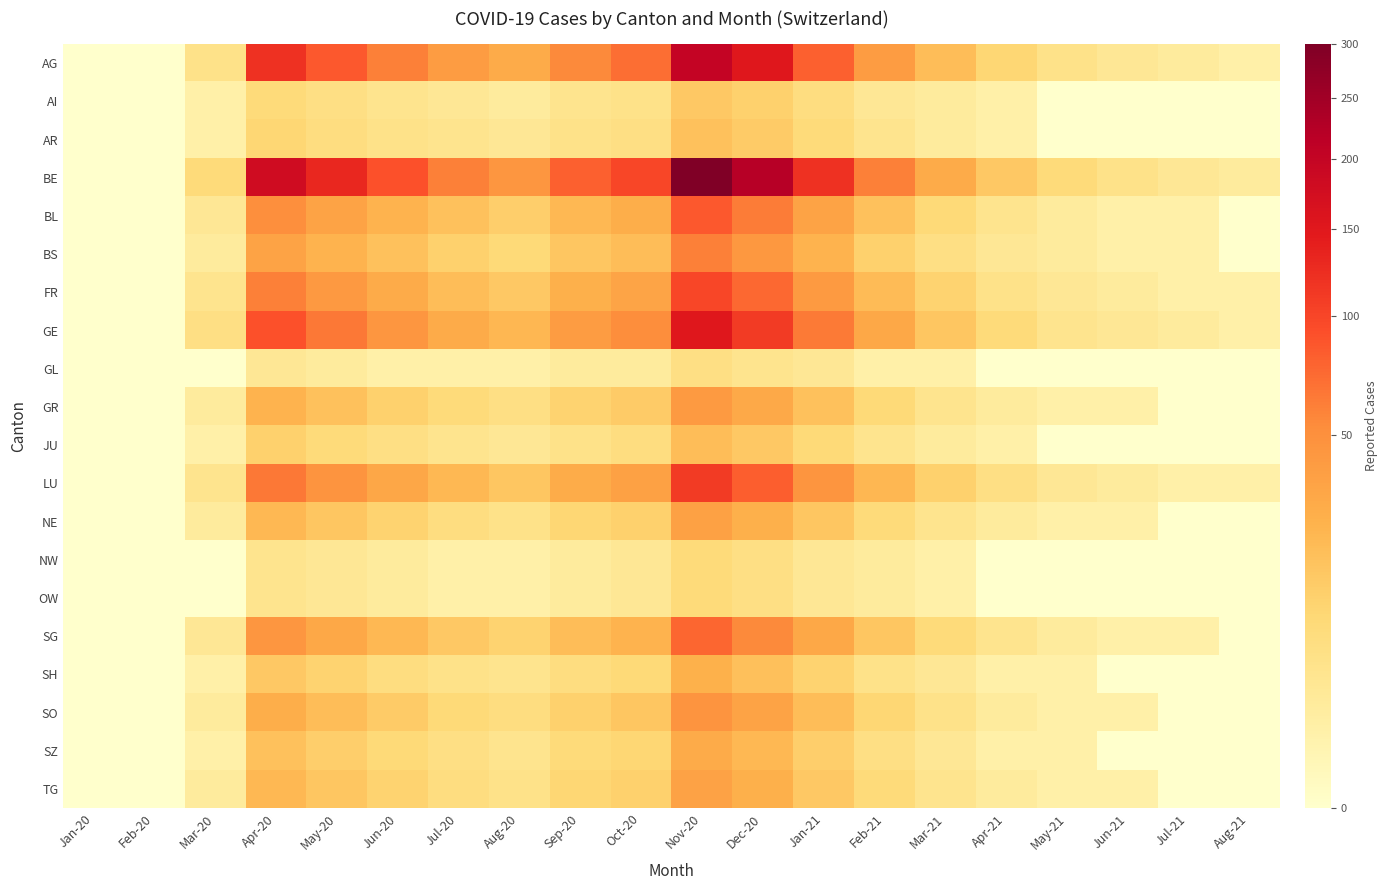

Which series changed the most between Jan-21 and May-21?

BE